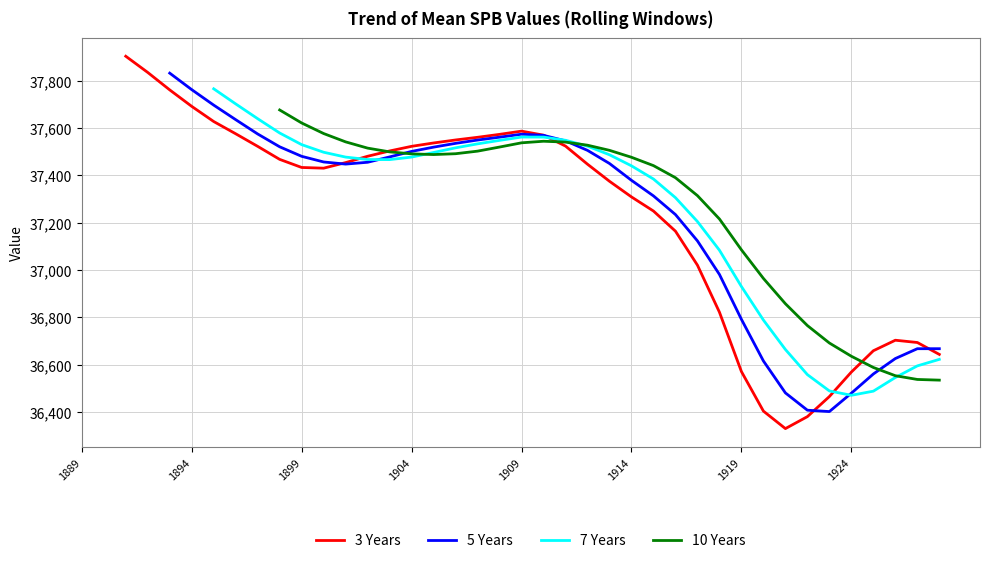

What is the change in value from SPB_1889 to SPB_1921?

-1598.1